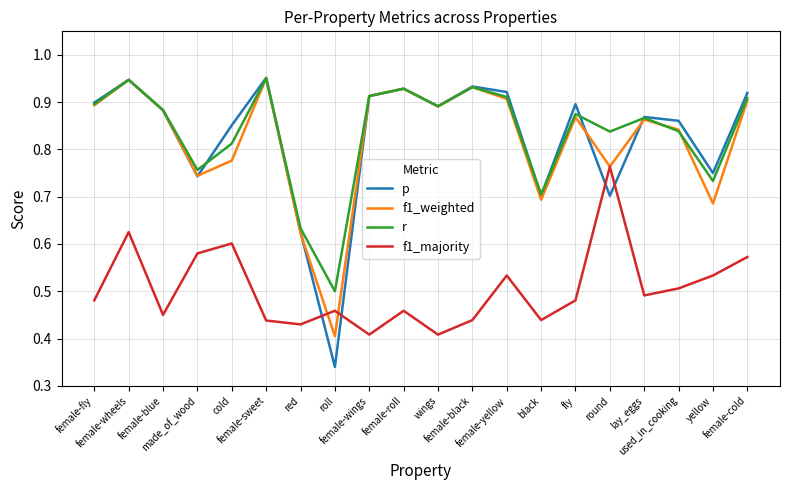

Which series has the widest spread of values?

p